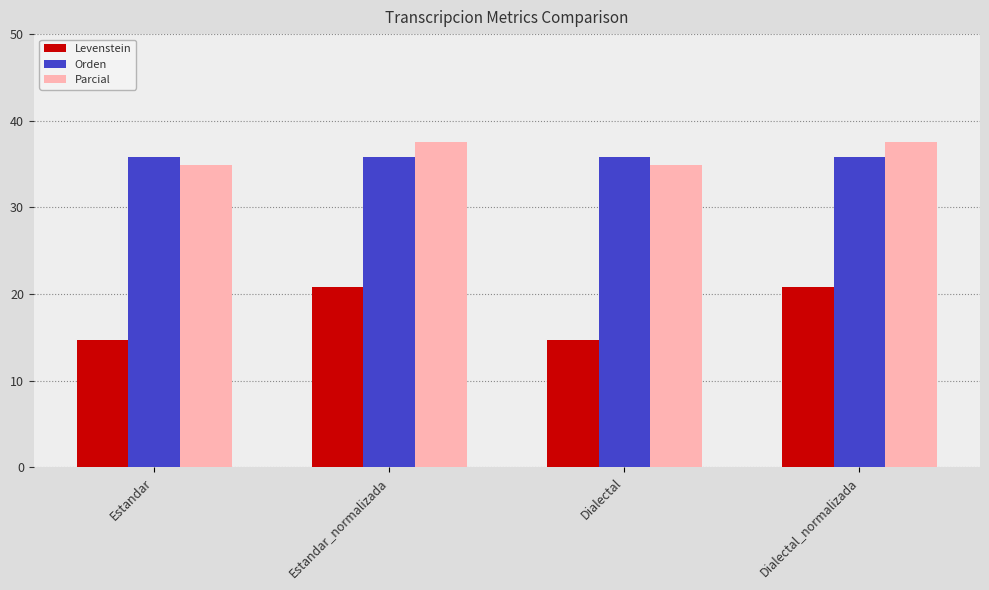

How many data points in Levenstein are above 20?

2